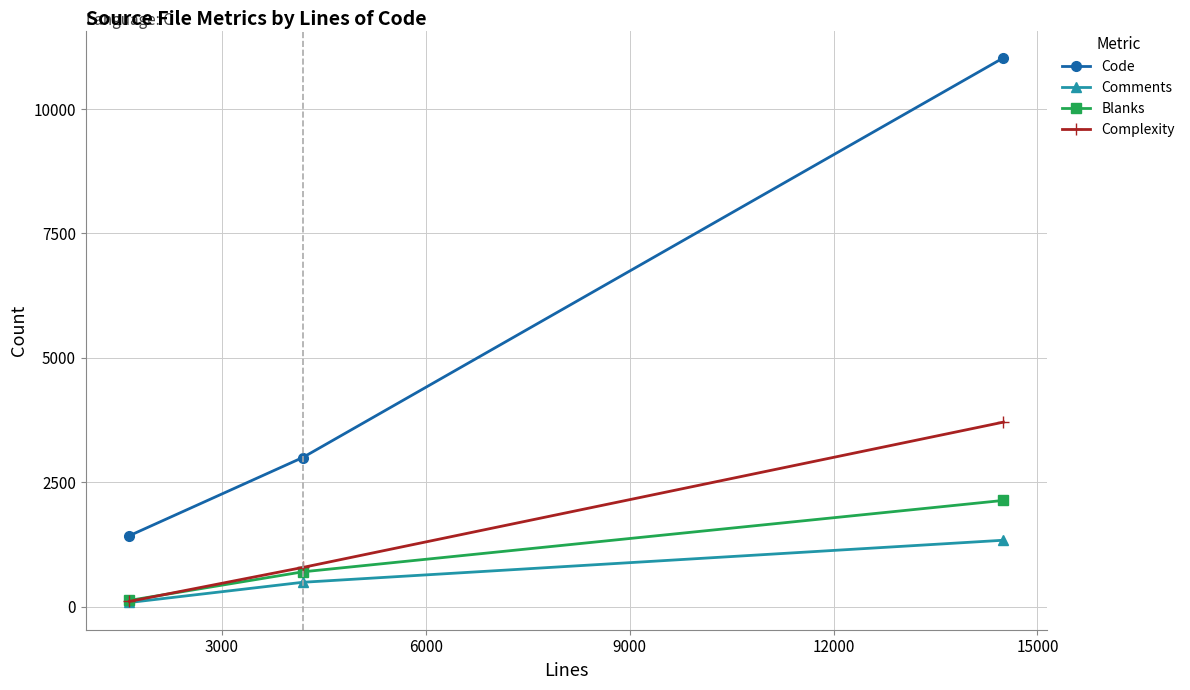

Reading left to right, list all the values displayed in this chart.

Code: 1428	2998	11029
Comments: 85	491	1336
Blanks: 127	701	2136
Complexity: 107	789	3709